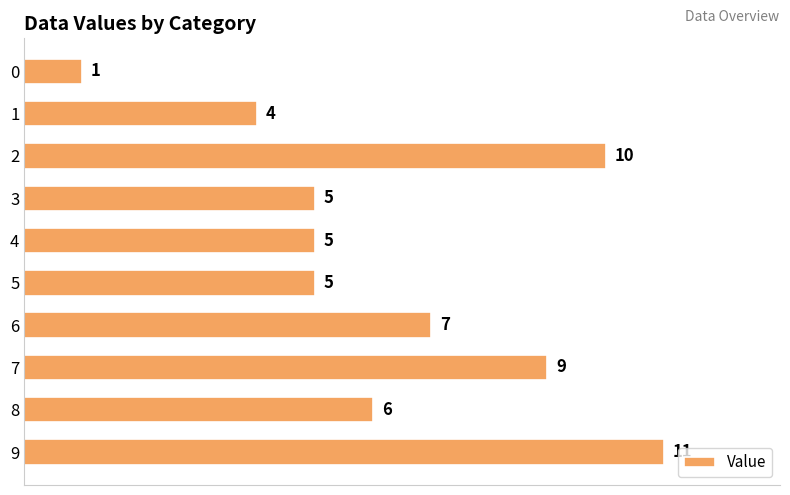

At which label is the value closest to 6?

8